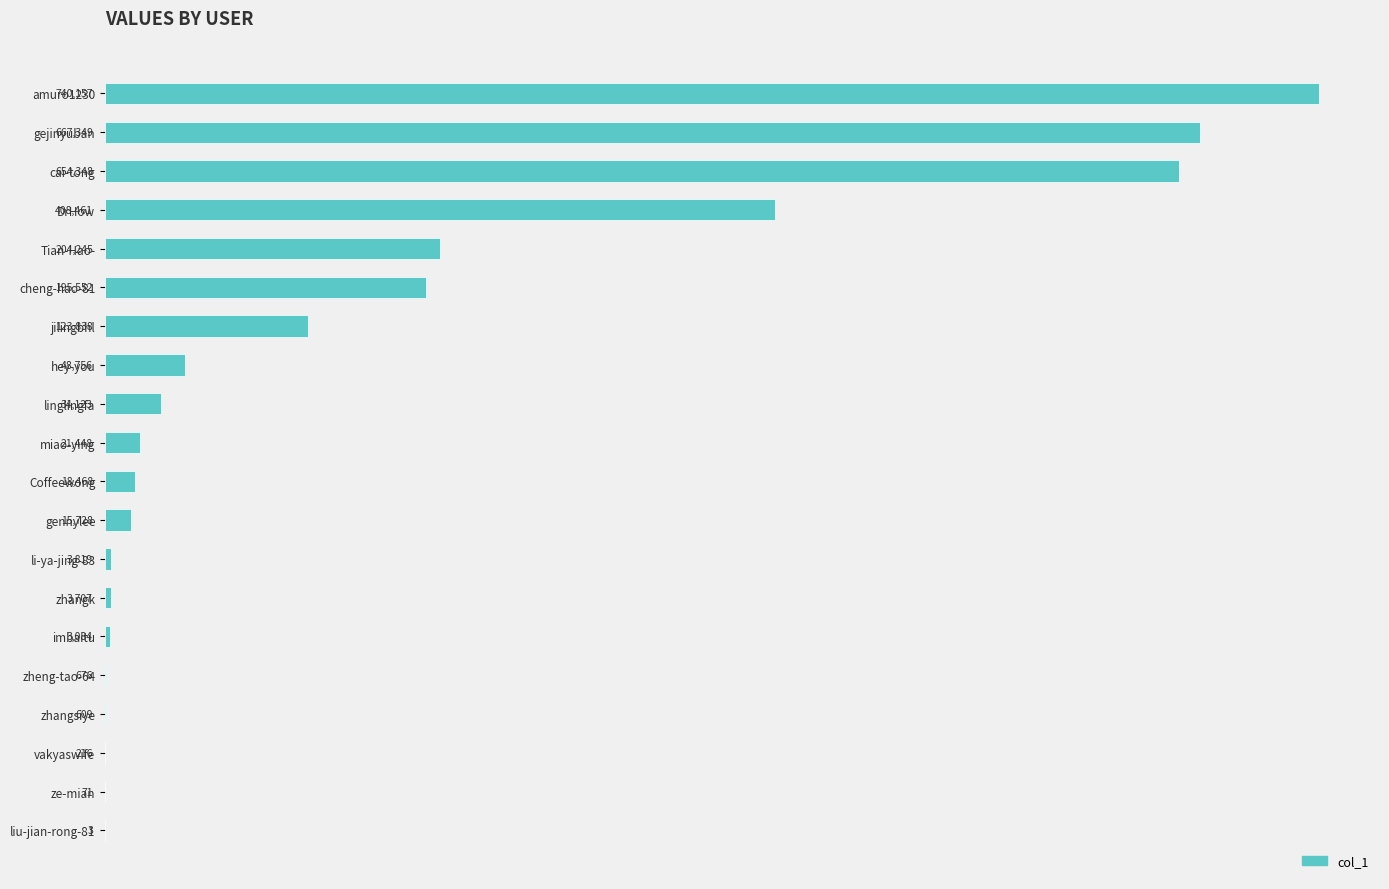

What is the approximate value at zheng-tao-64, to the nearest 100?

700